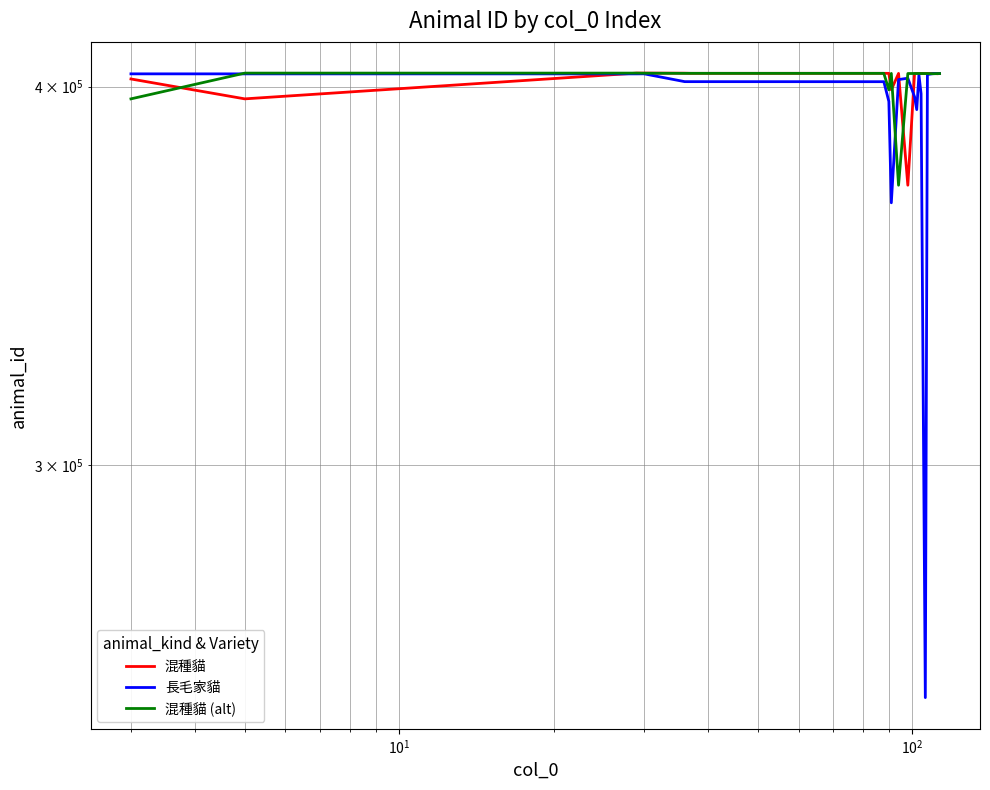

What is the sum of all 混種貓 values?

8032931